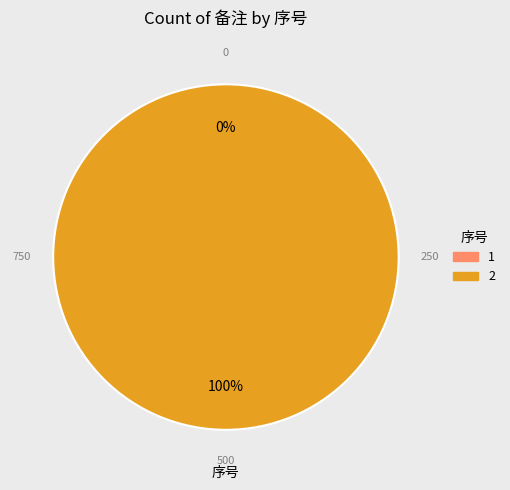

Do 1 and 2 together represent more than half of the pie?

Yes